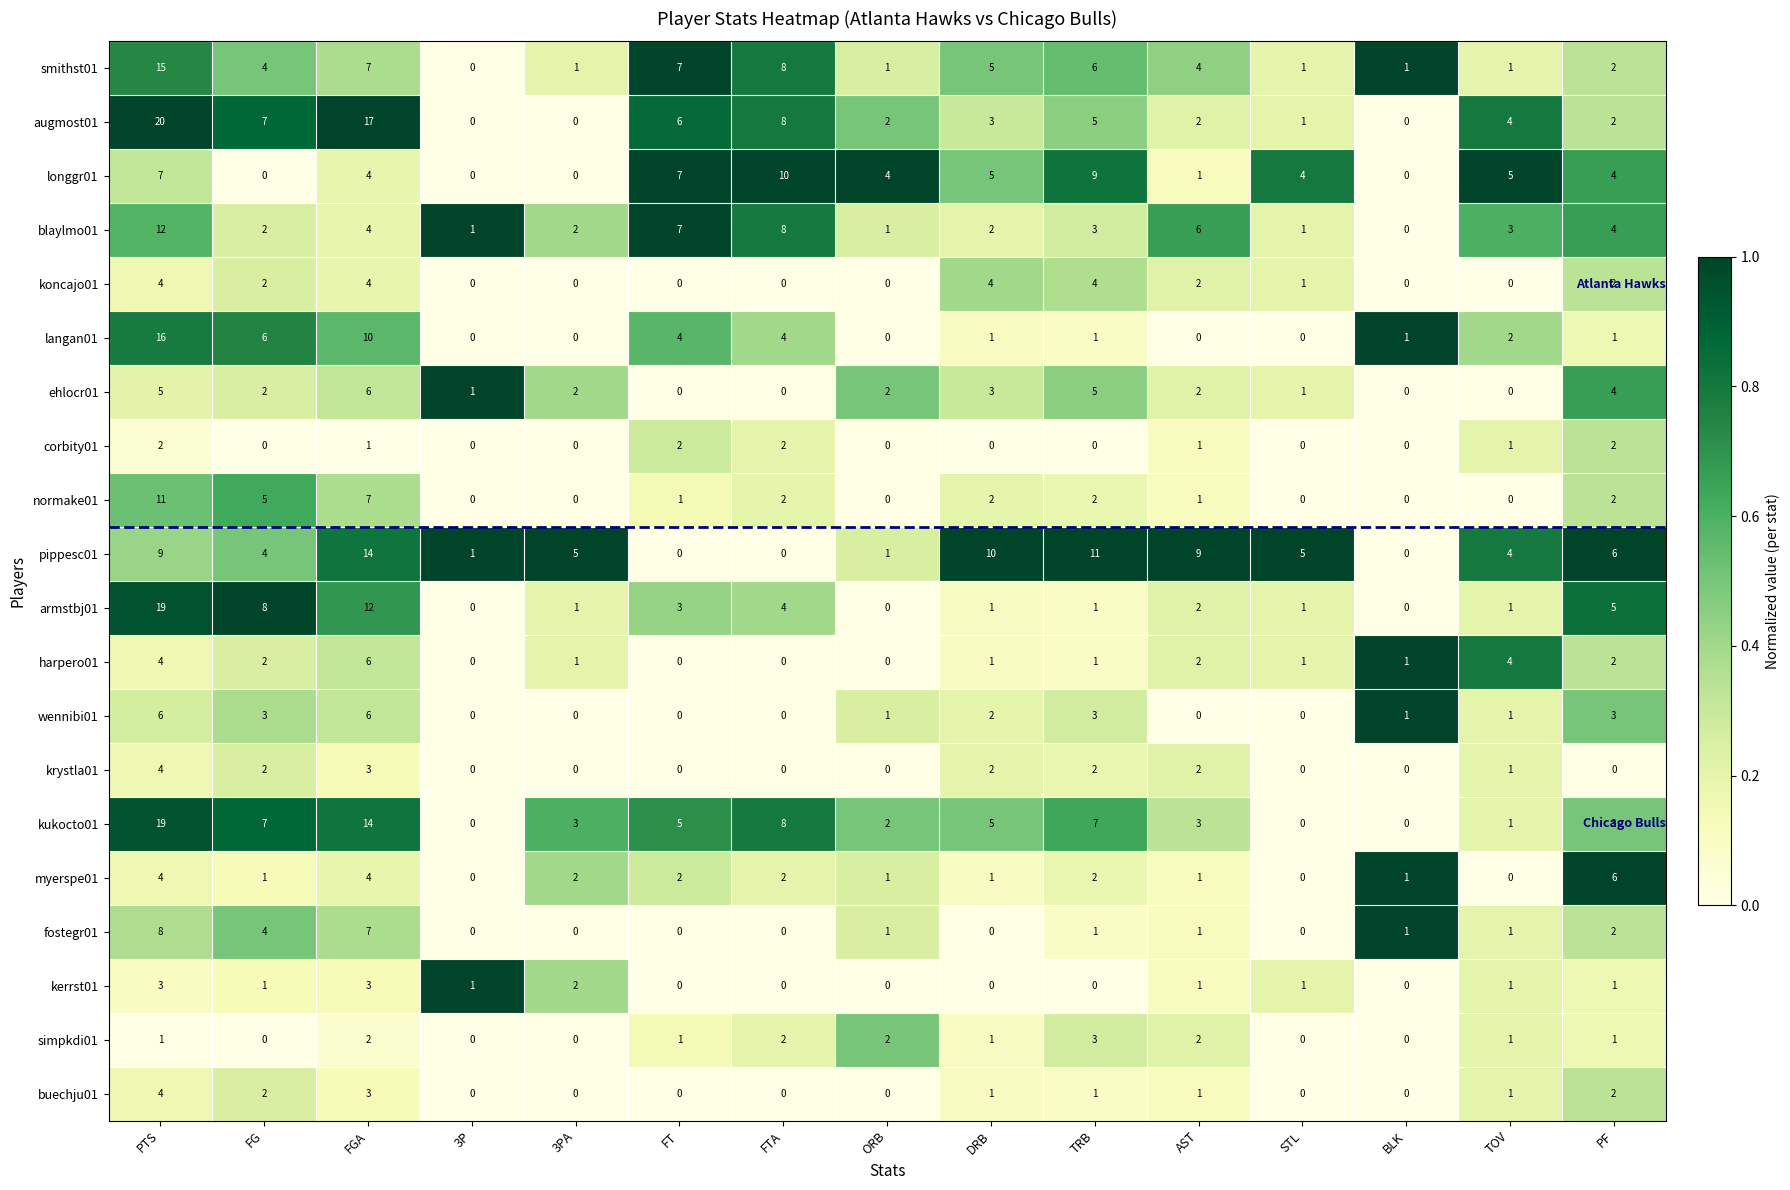

Which category has the highest value in the ehlocr01 series?

FGA